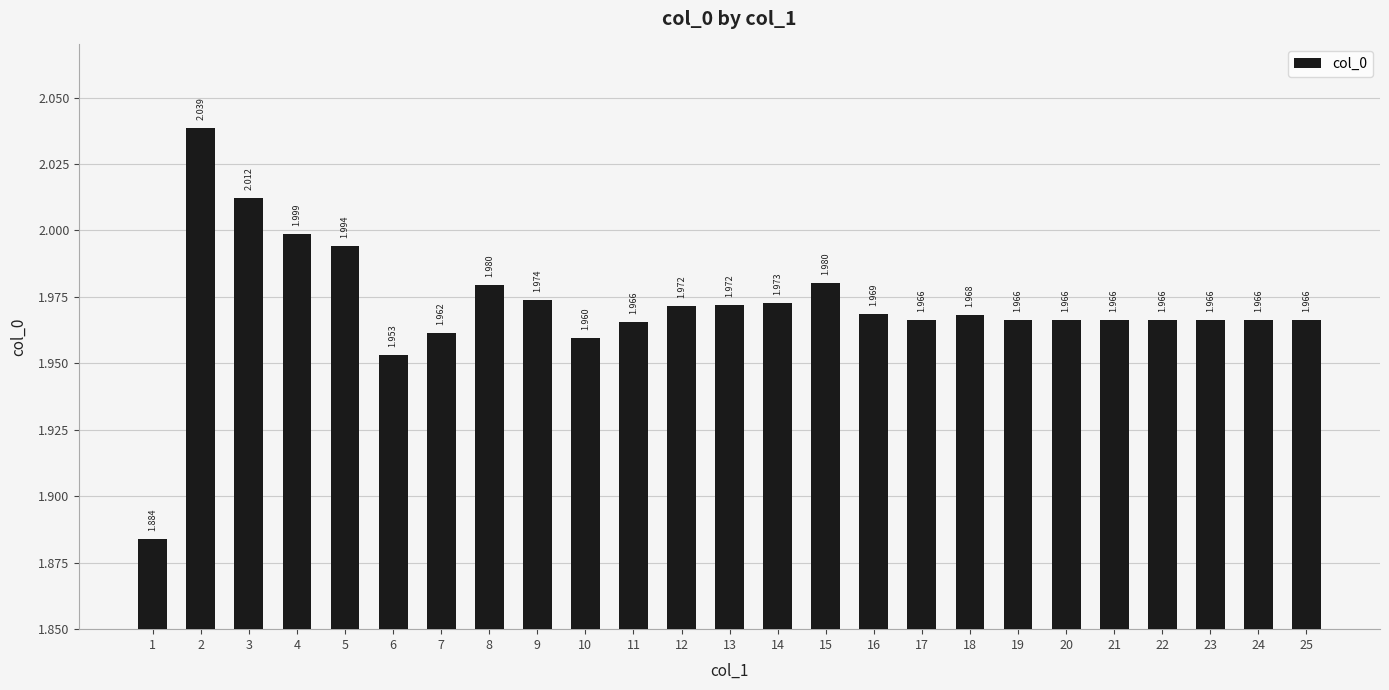

How many data points does each series have?

25